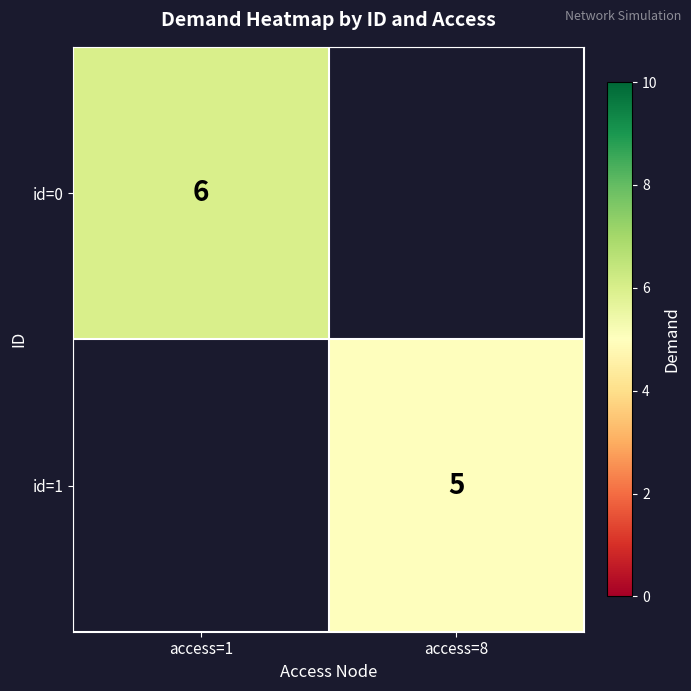

How many series are shown in this chart?

2